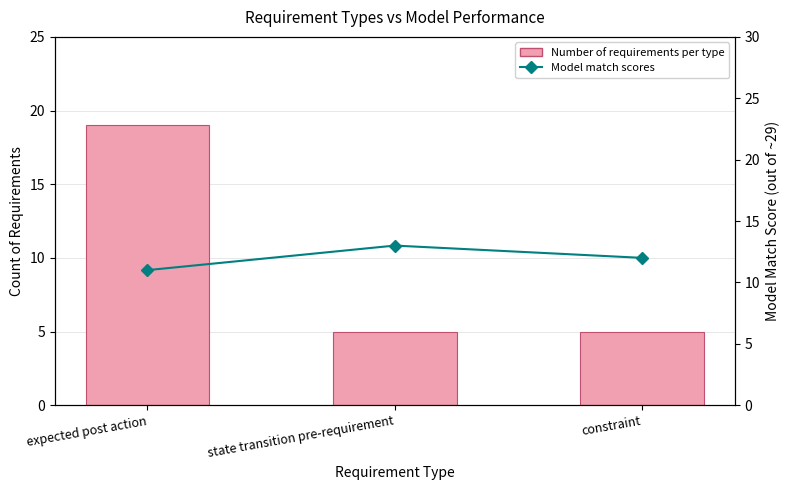

What is the label of the 3rd bar from the right?

expected post action